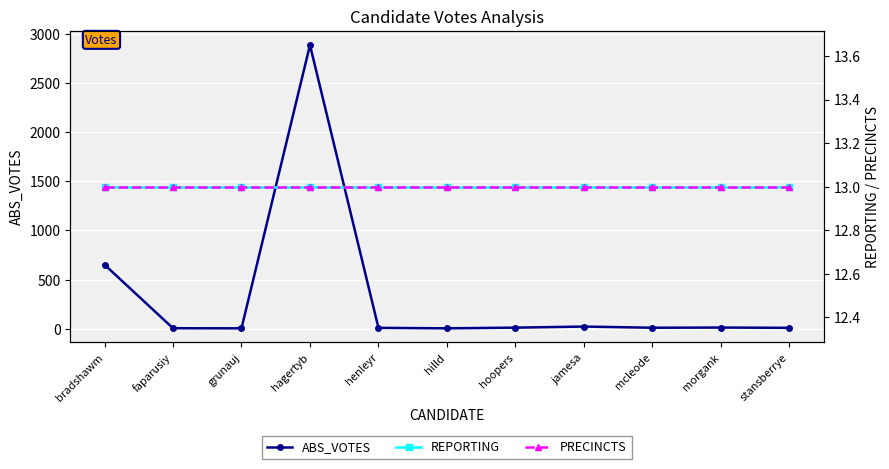

Which series has the largest range (max minus min)?

ABS_VOTES